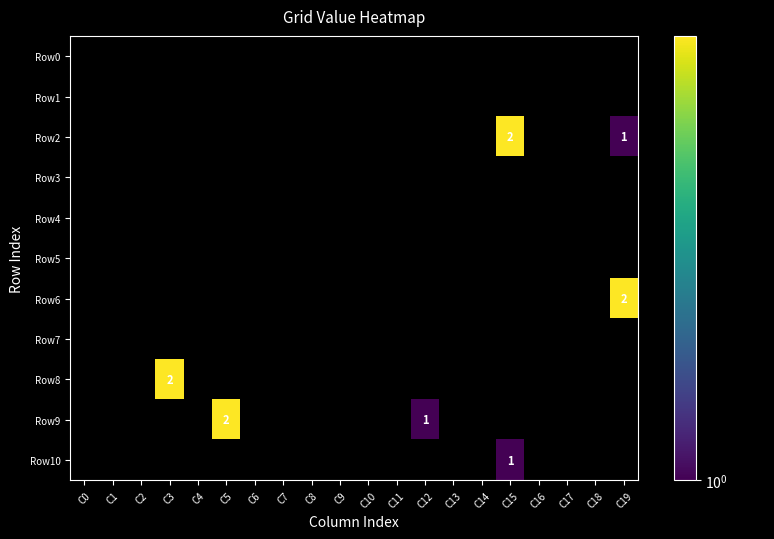

Which category has the highest value in the Row7 series?

C0